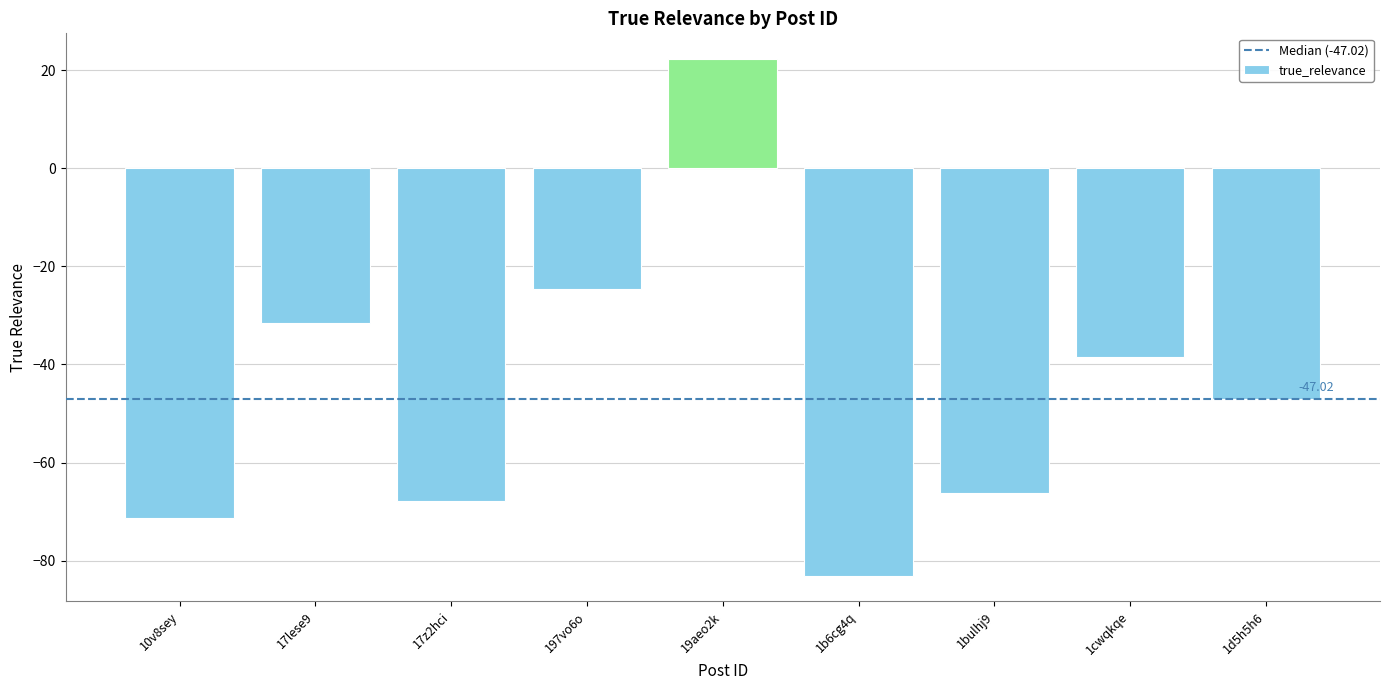

Which label corresponds to the largest value in the chart?

19aeo2k